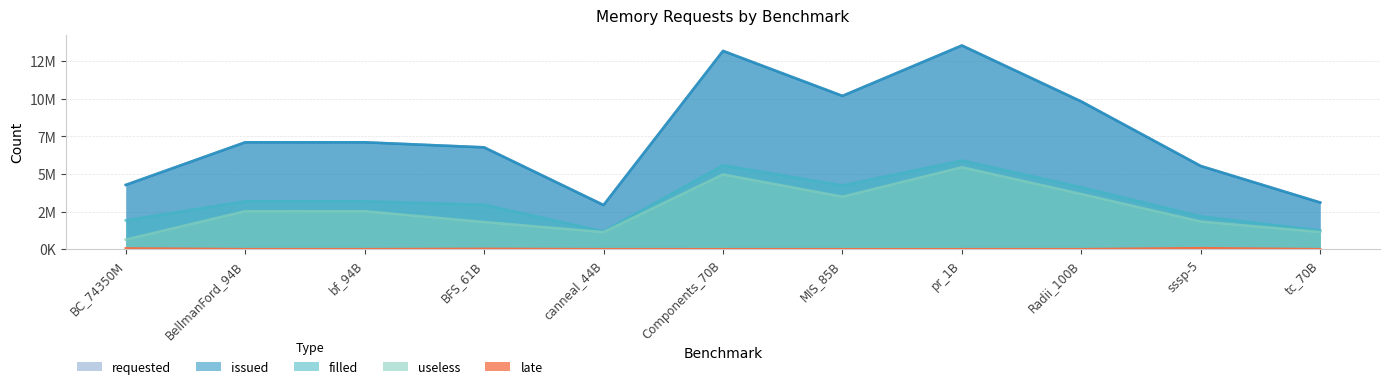

What is the difference between the highest and lowest values at pr_1B?

13545175